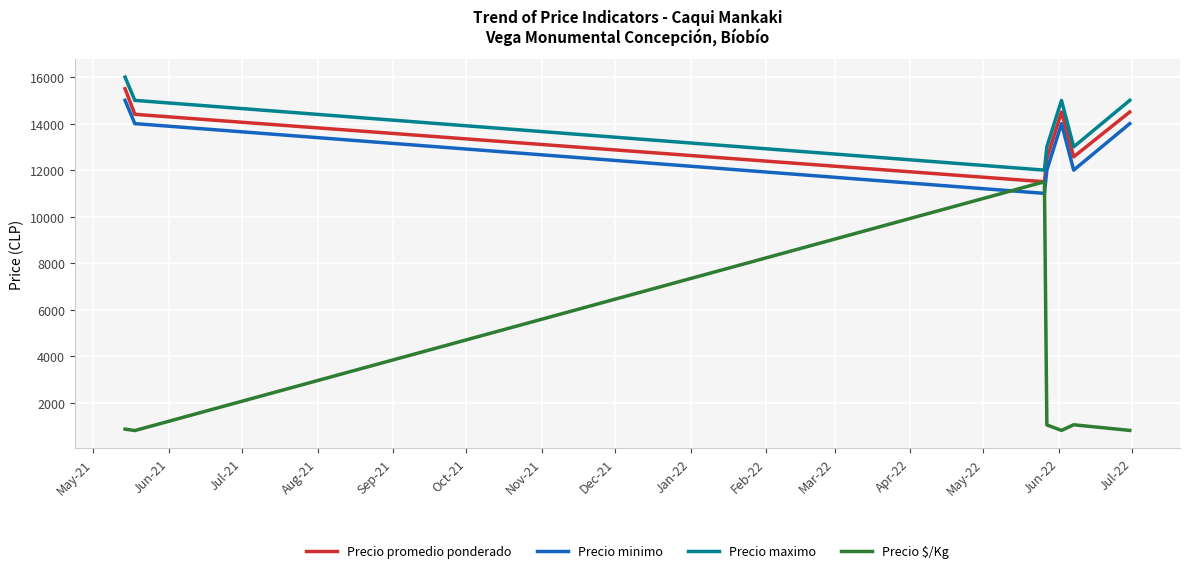

True or false: Precio maximo and Precio $/Kg cross at least once.

False